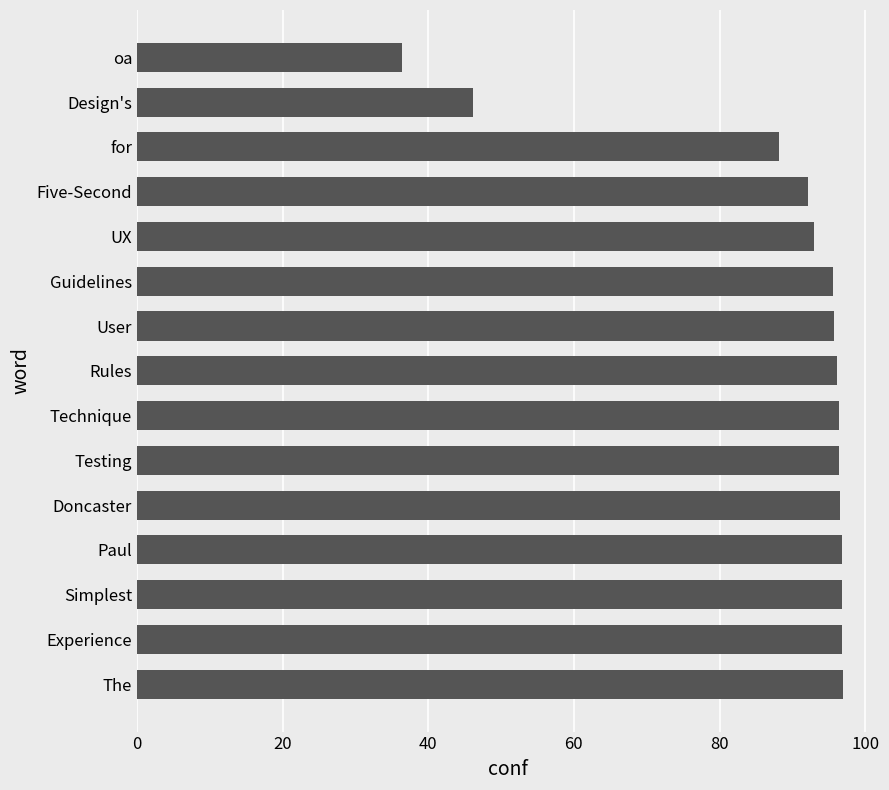

The chart shows a value of 156.7 at Rules. True or false?

False